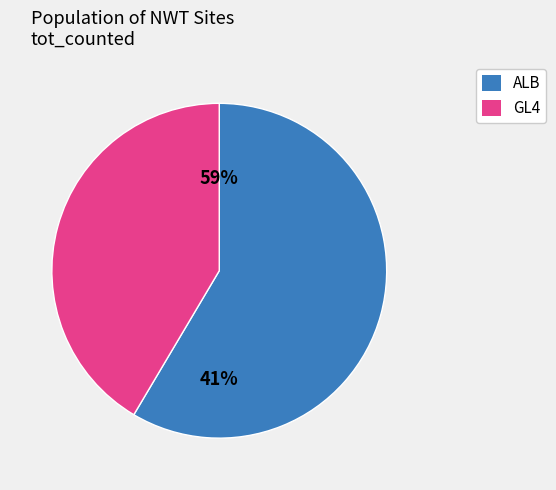

True or false: ALB accounts for 1% of the total.

False